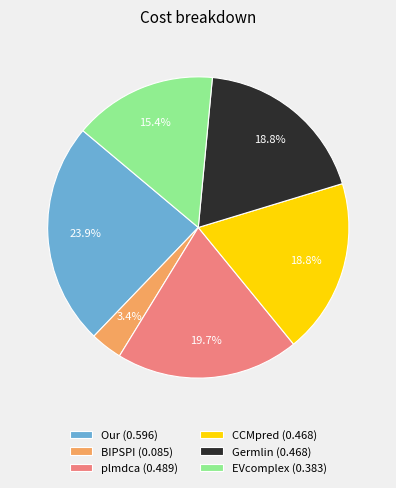

Which category has the biggest portion of the pie?

Our